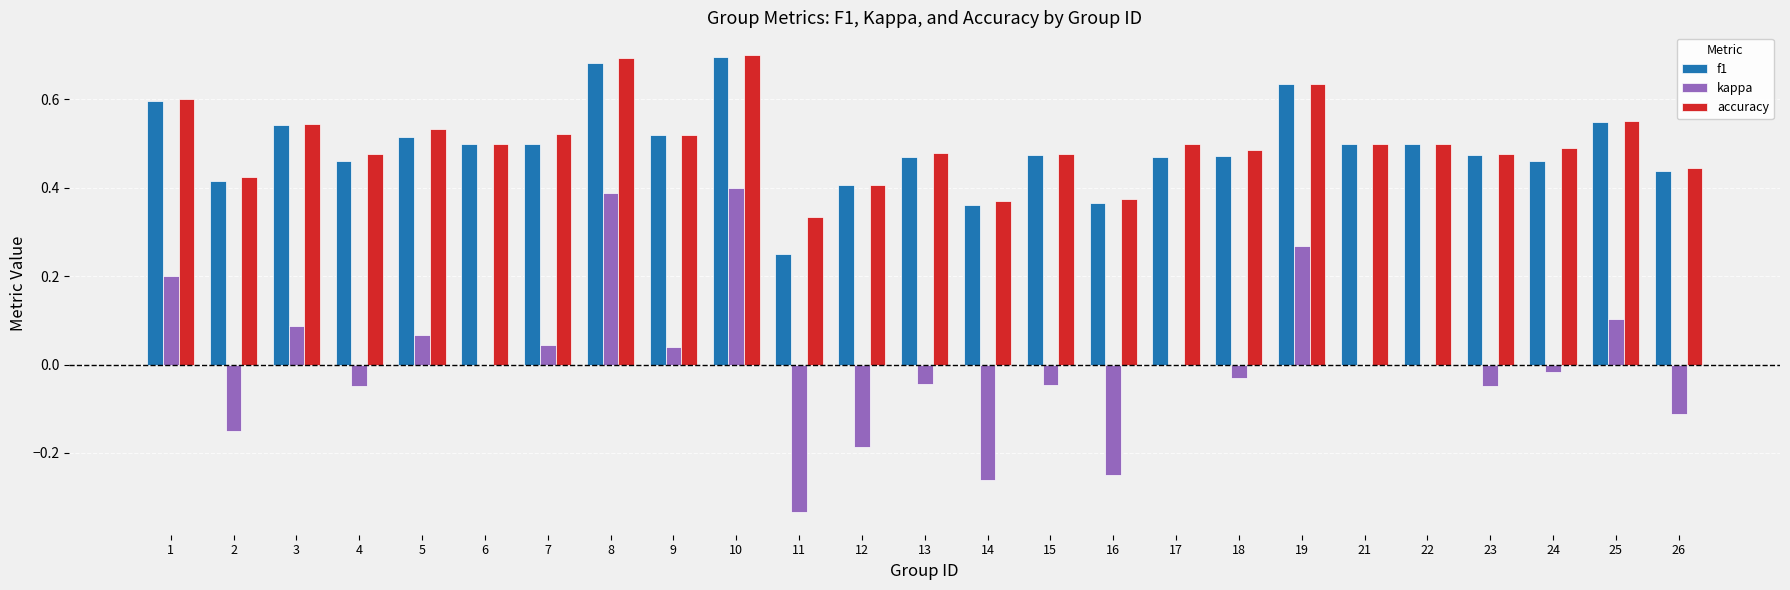

Is the value of kappa at 3 greater than the value of accuracy at 5?

No